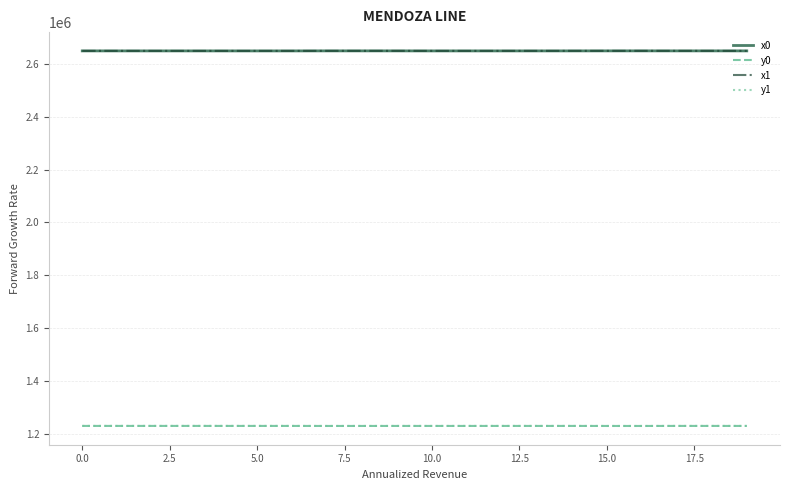

True or false: x1 and y1 cross at least once.

False